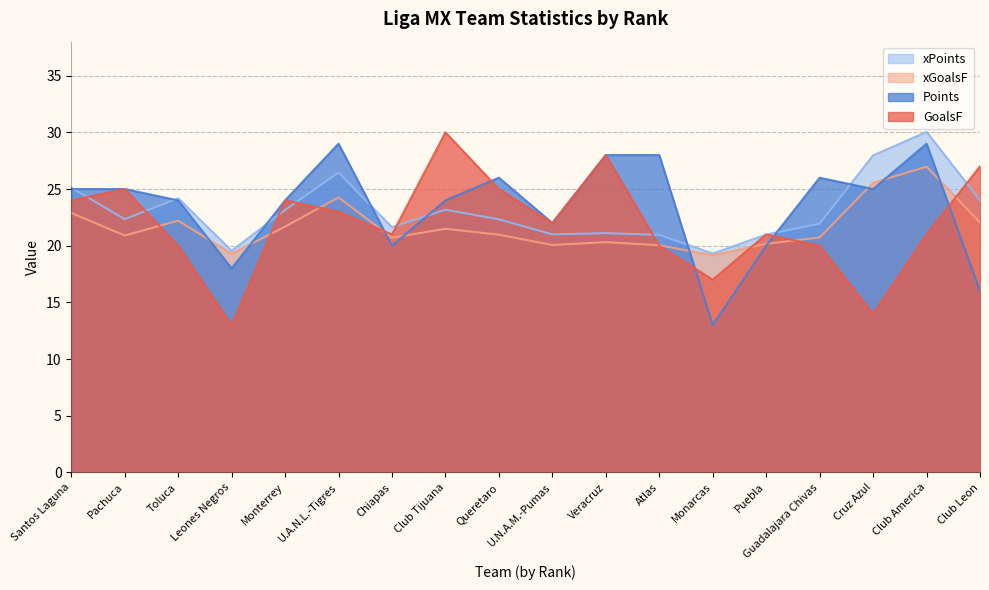

Is the value of xGoalsF at Cruz Azul greater than the value of xPoints at Monterrey?

Yes